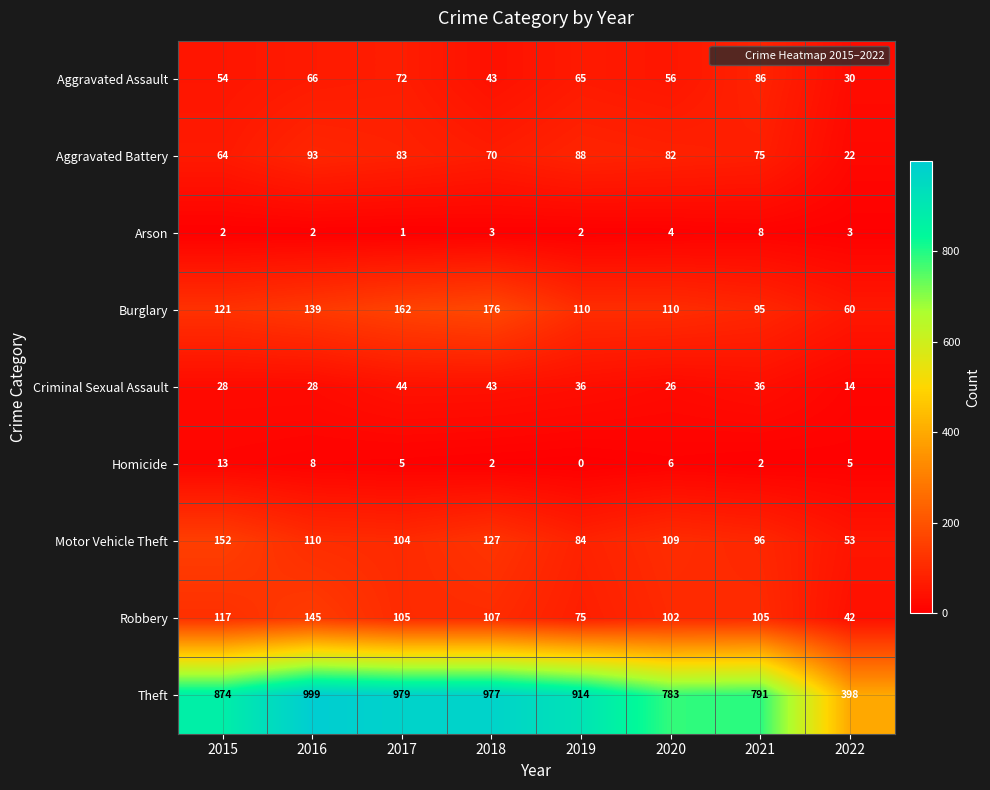

How many data points in Homicide are less than 5?

3